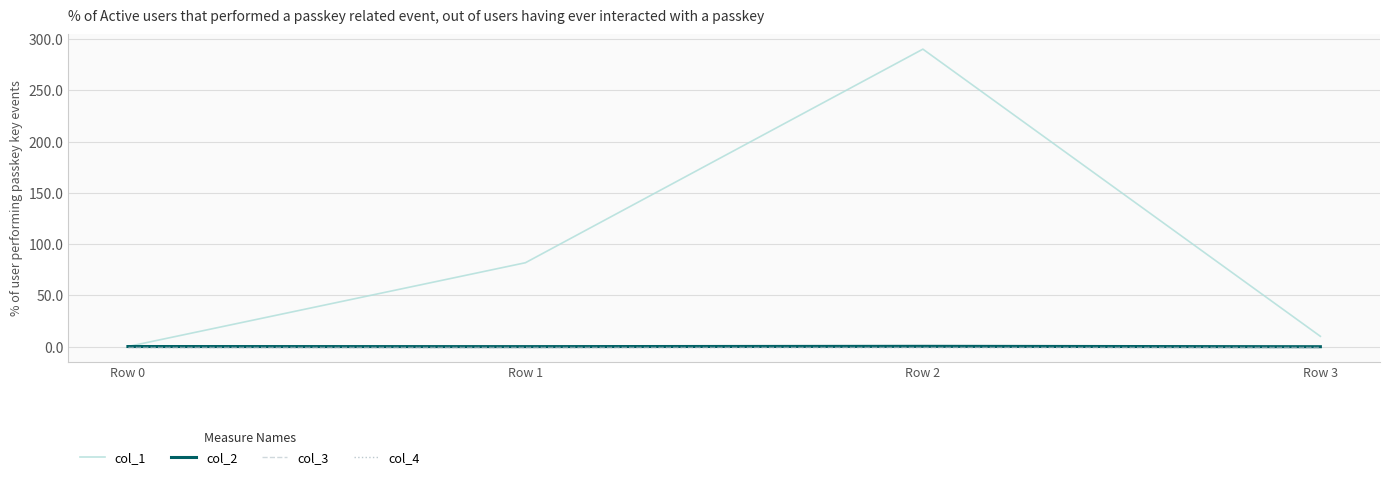

Is the value of col_1 at Row 1 greater than the value of col_4 at Row 3?

Yes